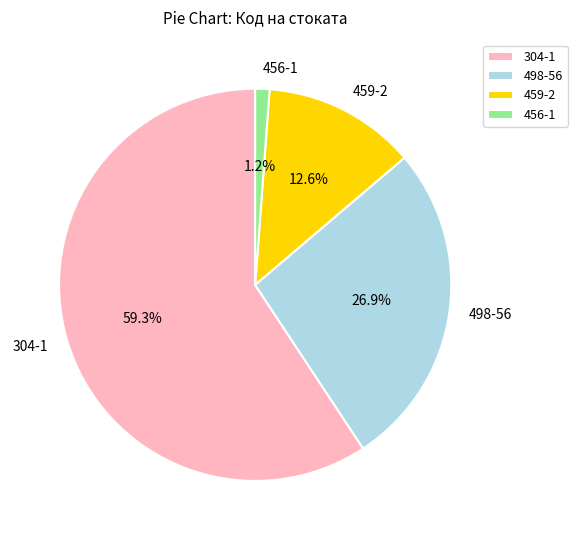

How many segments does this pie chart have?

4